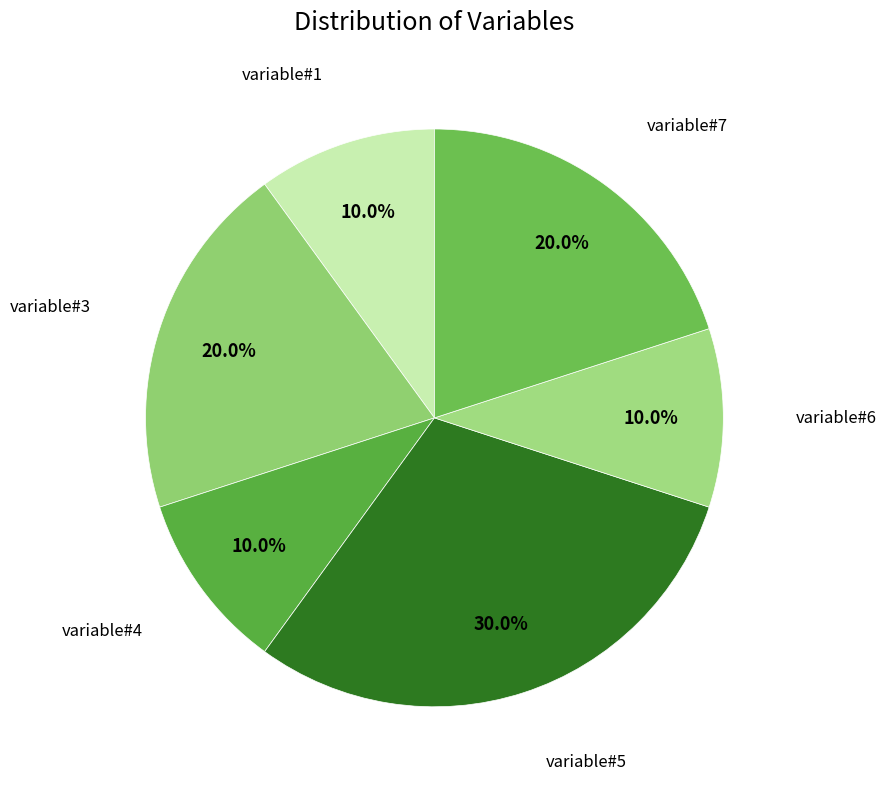

Count the number of slices in the pie.

6